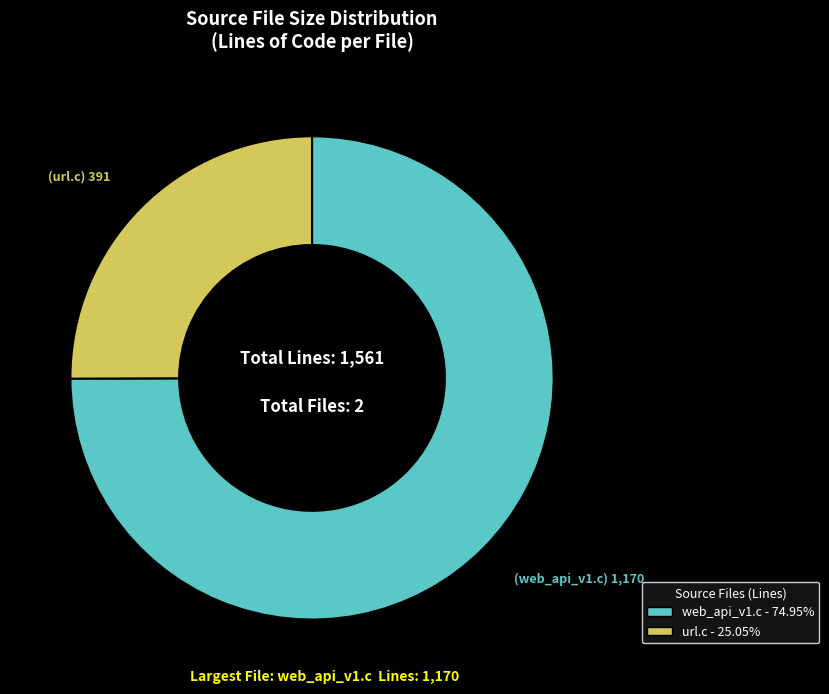

Does any single category account for the majority?

Yes